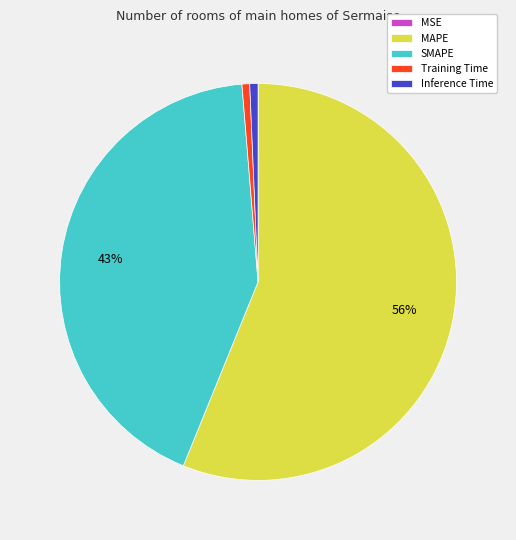

Is it true that SMAPE is 43% of the pie?

True